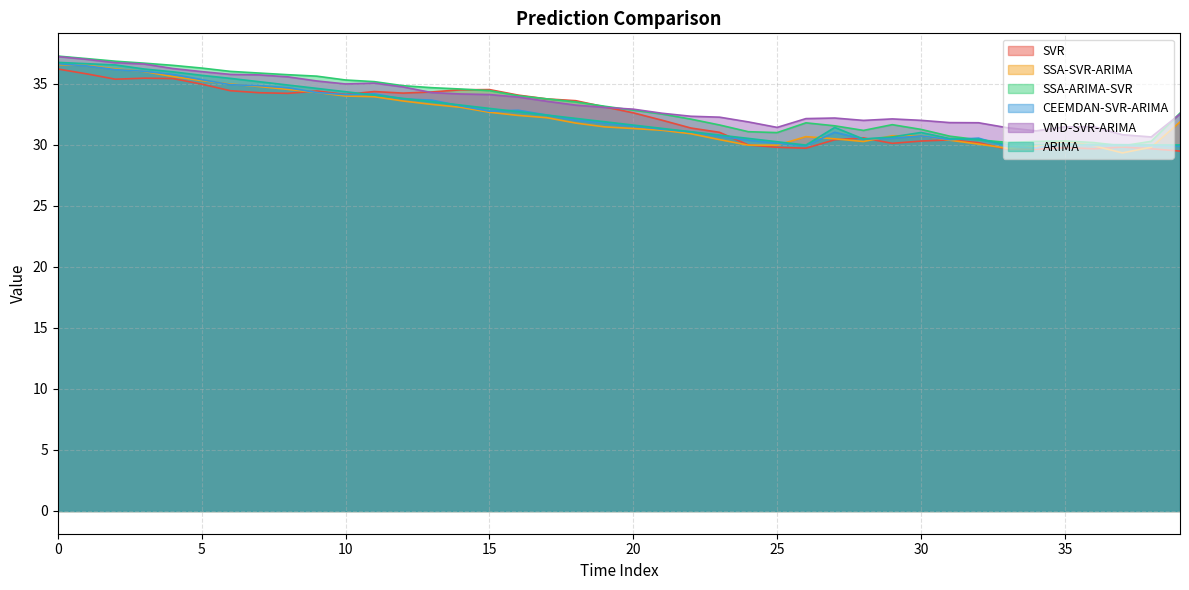

Is the value of SVR at 33 greater than the value of SSA-SVR-ARIMA at 25?

No